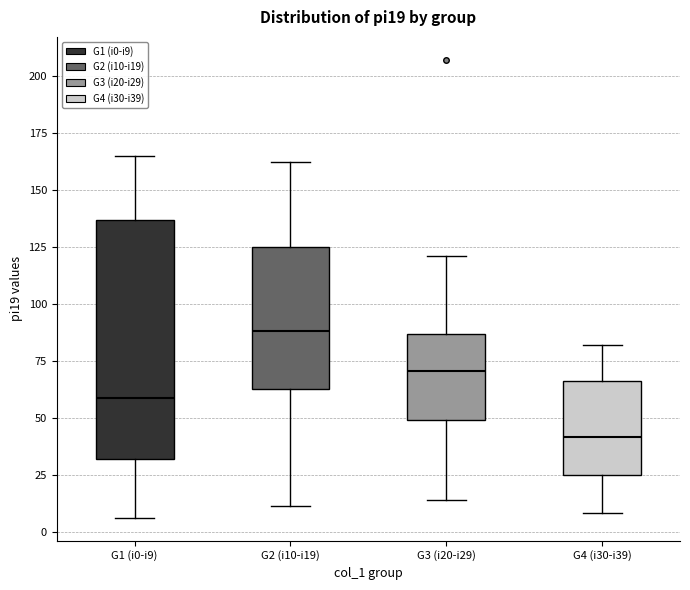

Which box has the lowest median line?

G4 (i30-i39)